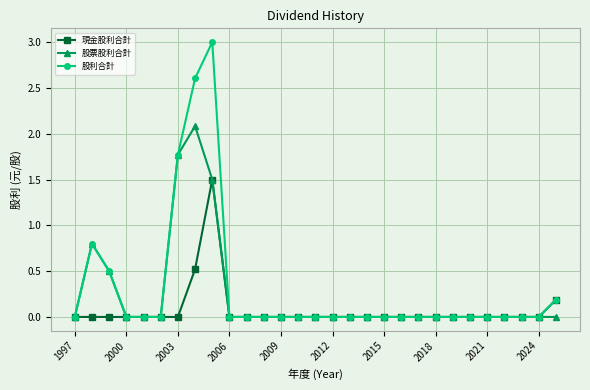

Which series has the widest spread of values?

股利合計